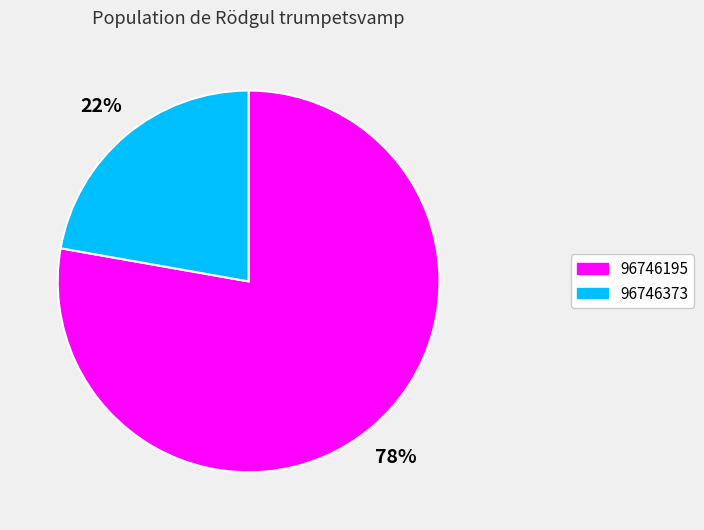

What is the smallest slice in the pie chart?

96746373